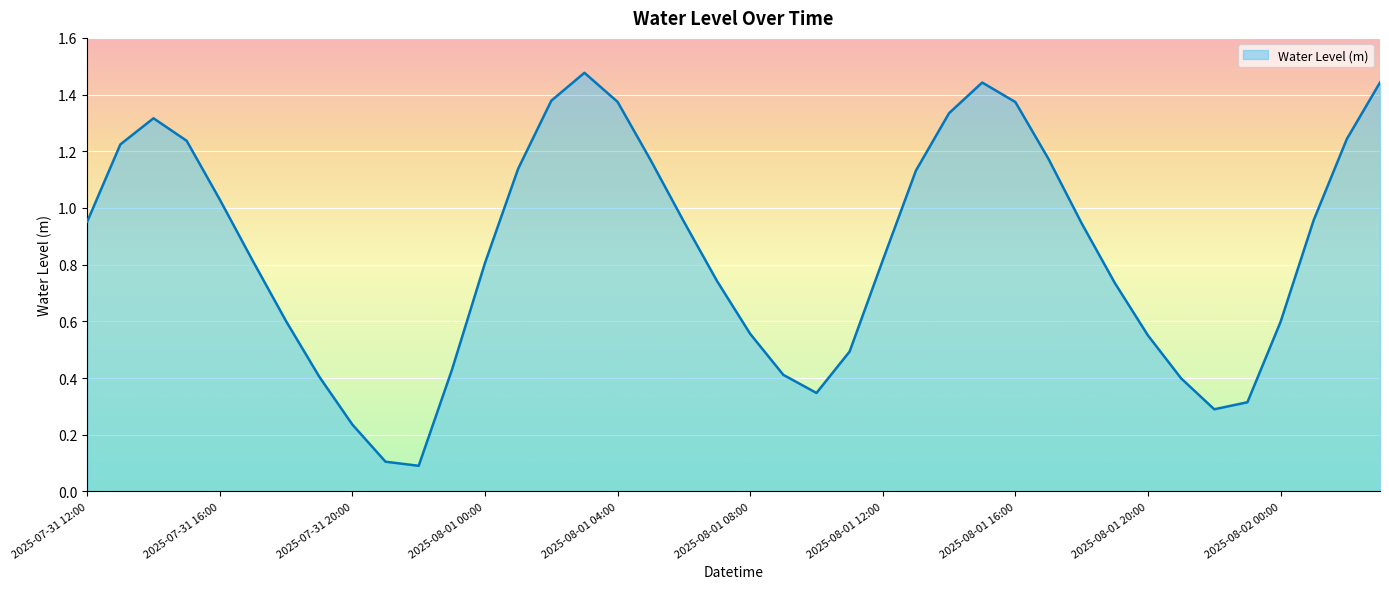

Which label corresponds to the largest value in the chart?

2025-08-01 03:00